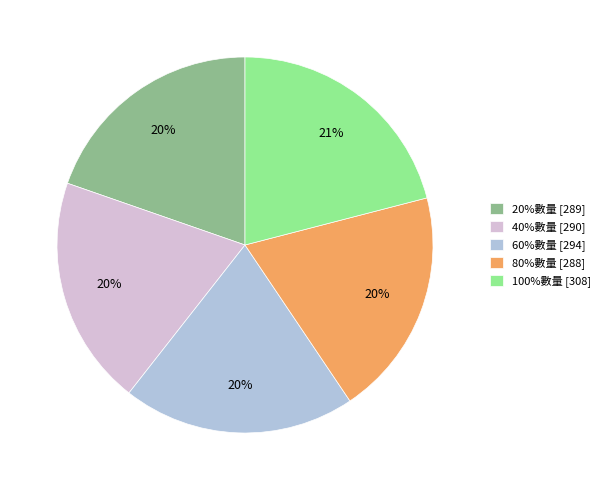

Which slice is the largest?

100%數量